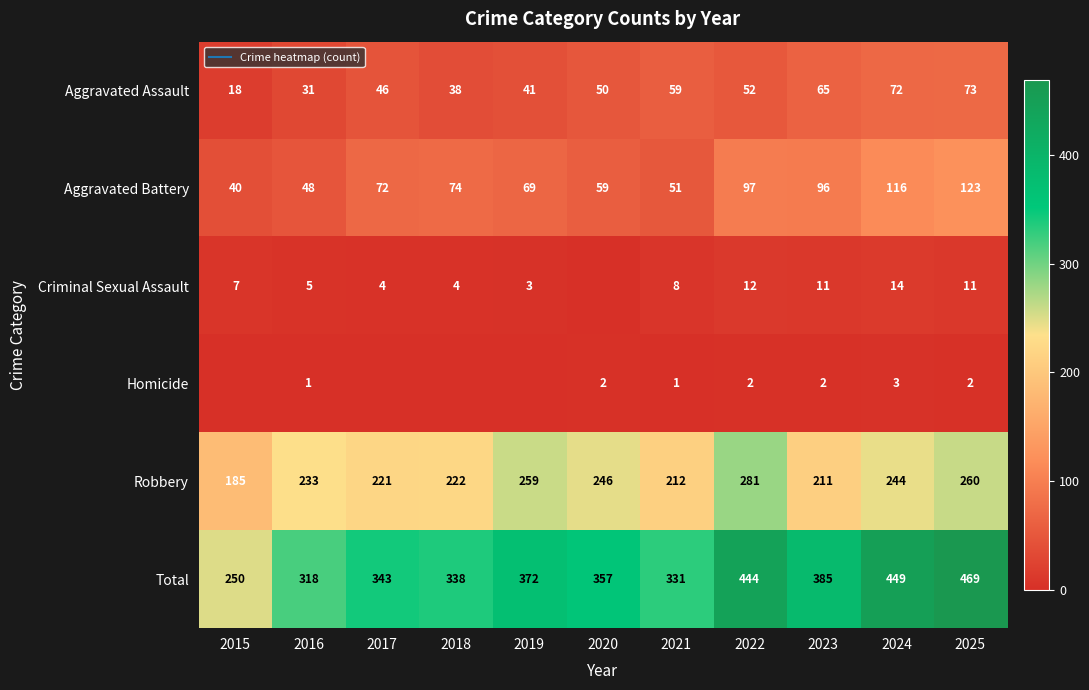

The Homicide series shows 2 at 2018. True or false?

False